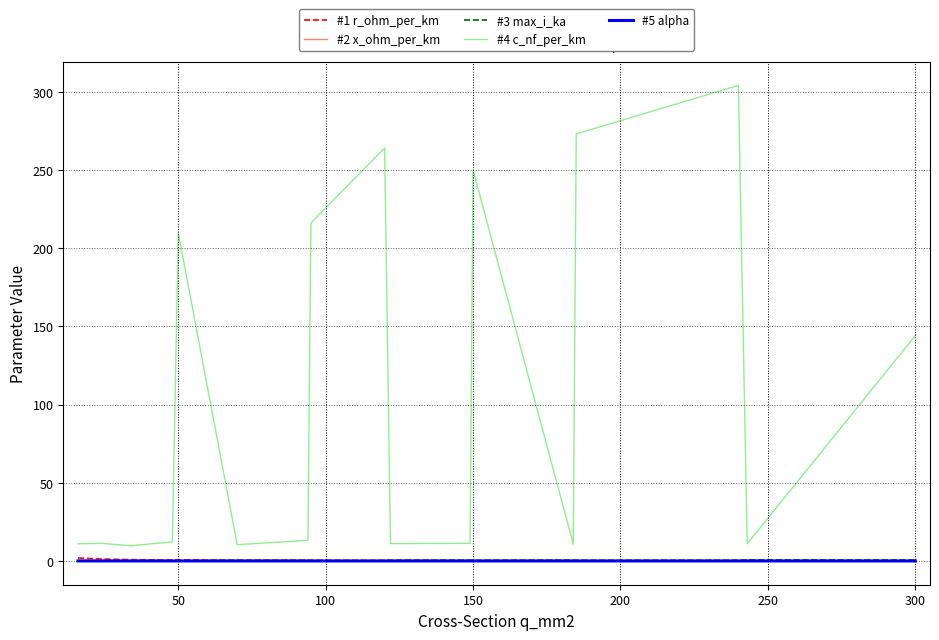

True or false: #3 max_i_ka and #5 alpha cross at least once.

False